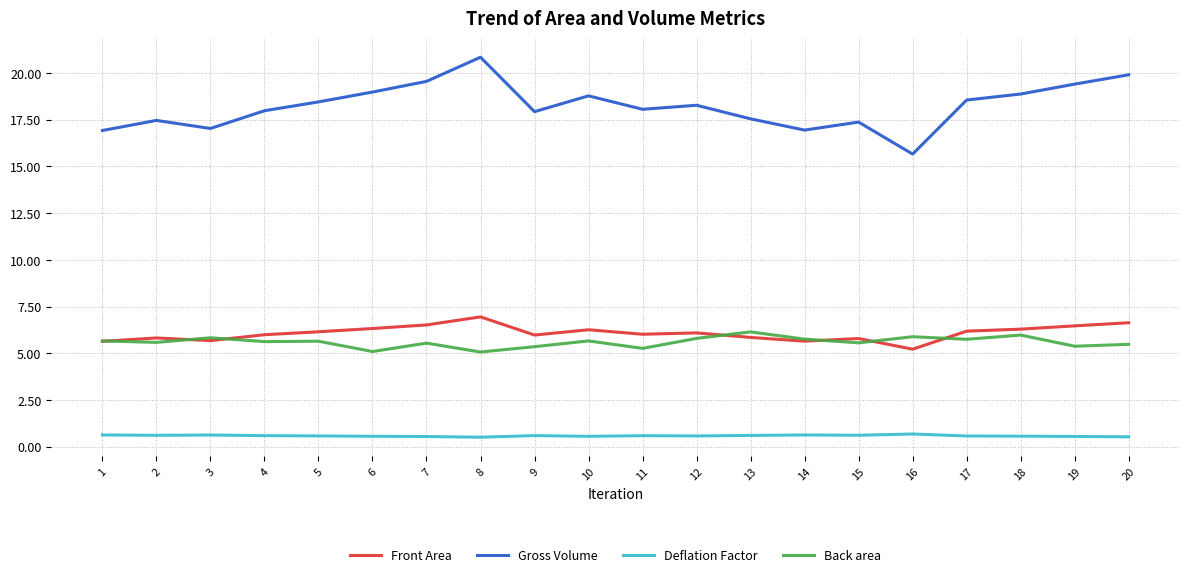

The value of Deflation Factor at 14 is 0.6. True or false?

True